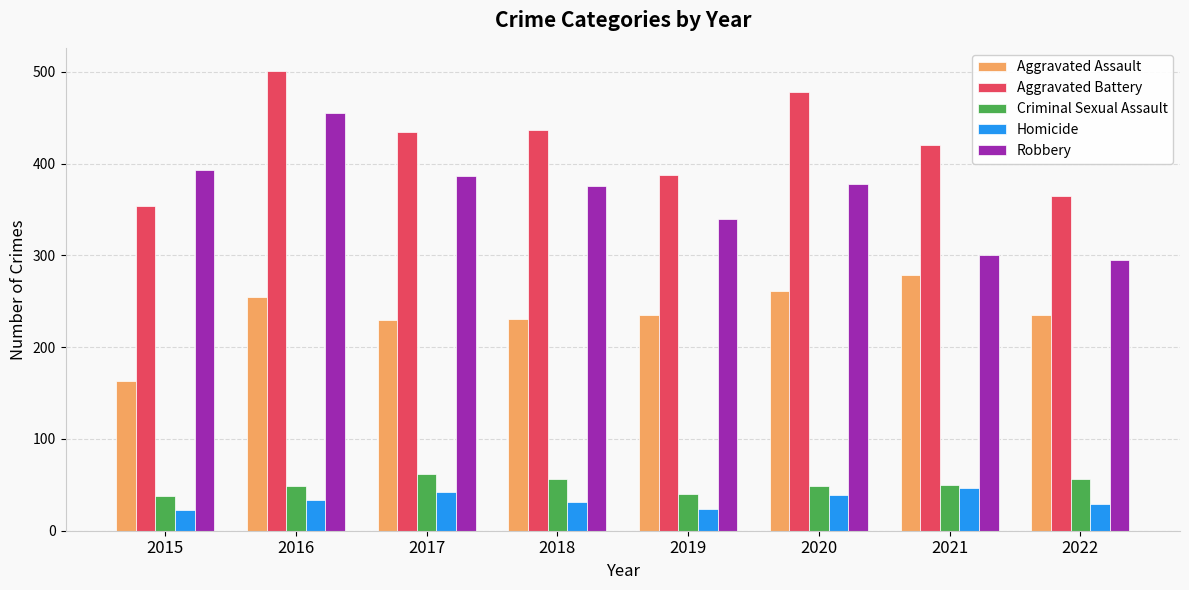

At how many categories does at least one series exceed 256?

8